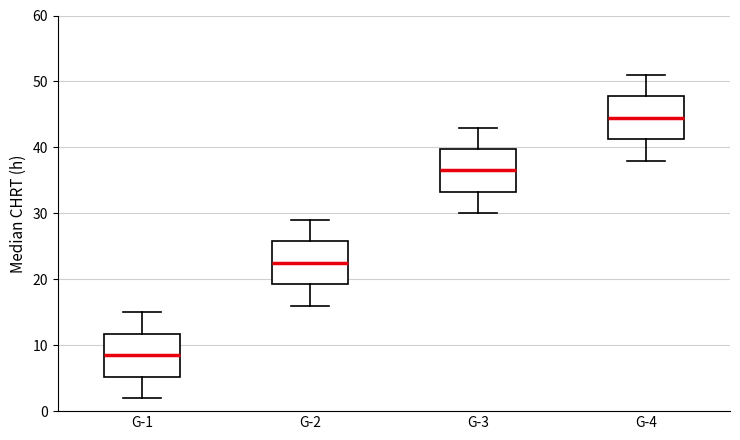

Which box has the lowest median line?

G-1